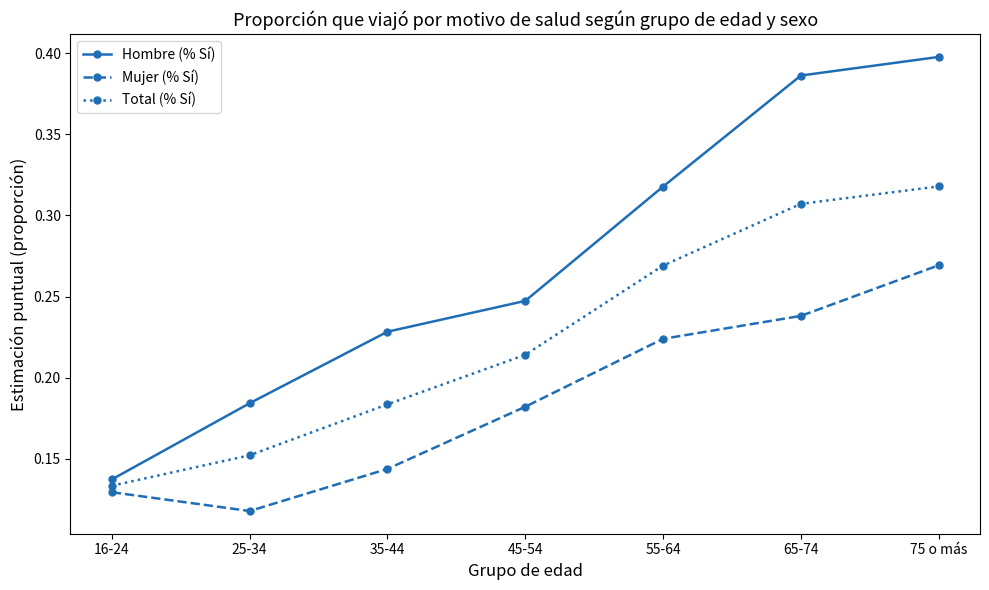

What position from the right is 25-34?

6